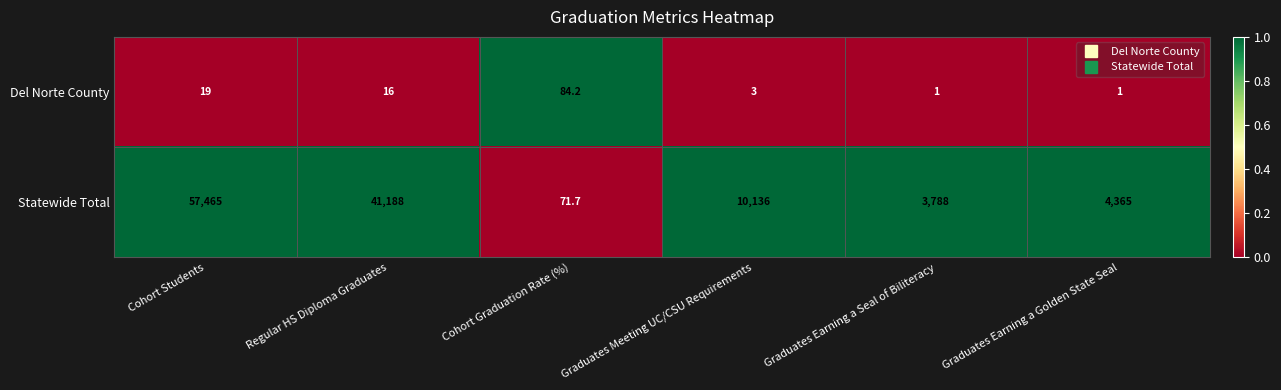

Reading left to right, extract all data points from this chart.

Del Norte County: 19.0	16.0	84.2	3.0	1.0	1.0
Statewide Total: 57465.0	41188.0	71.7	10136.0	3788.0	4365.0